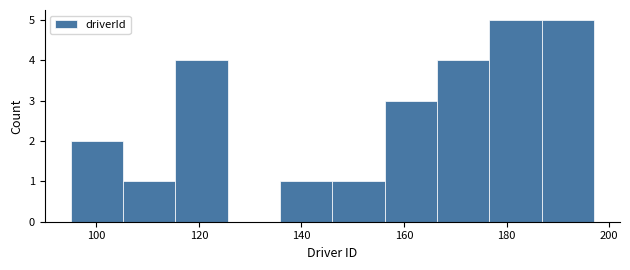

Reading left to right, transcribe this chart: for each bar, give the range it covers on the x-axis and its height. Neither the bar edges nor the heights are printed on the chart, so give them approximately, as read against the axes.

95.0 to 105.2: 2
105.2 to 115.4: 1
115.4 to 125.6: 4
125.6 to 135.8: 0
135.8 to 146.0: 1
146.0 to 156.2: 1
156.2 to 166.4: 3
166.4 to 176.6: 4
176.6 to 186.8: 5
186.8 to 197.0: 5